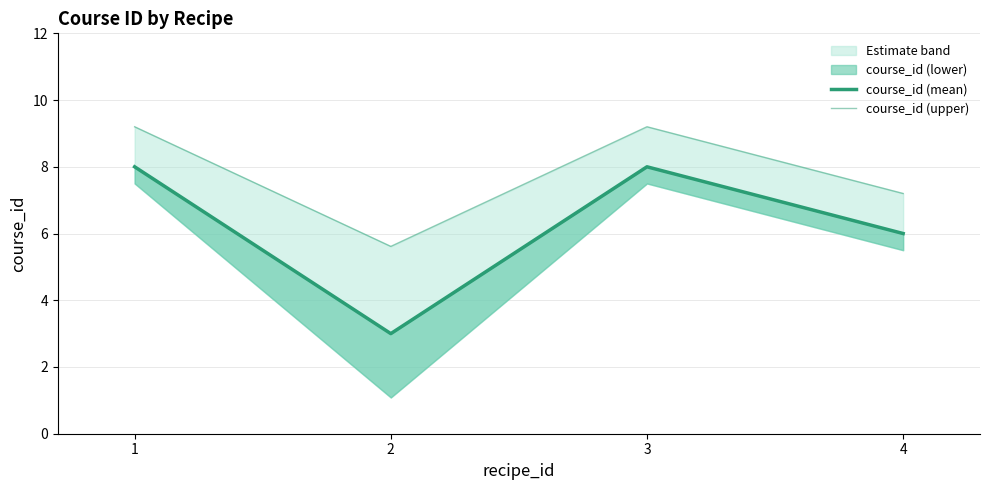

What is the sum of the course_id (upper) values at 3 and 2?

14.8